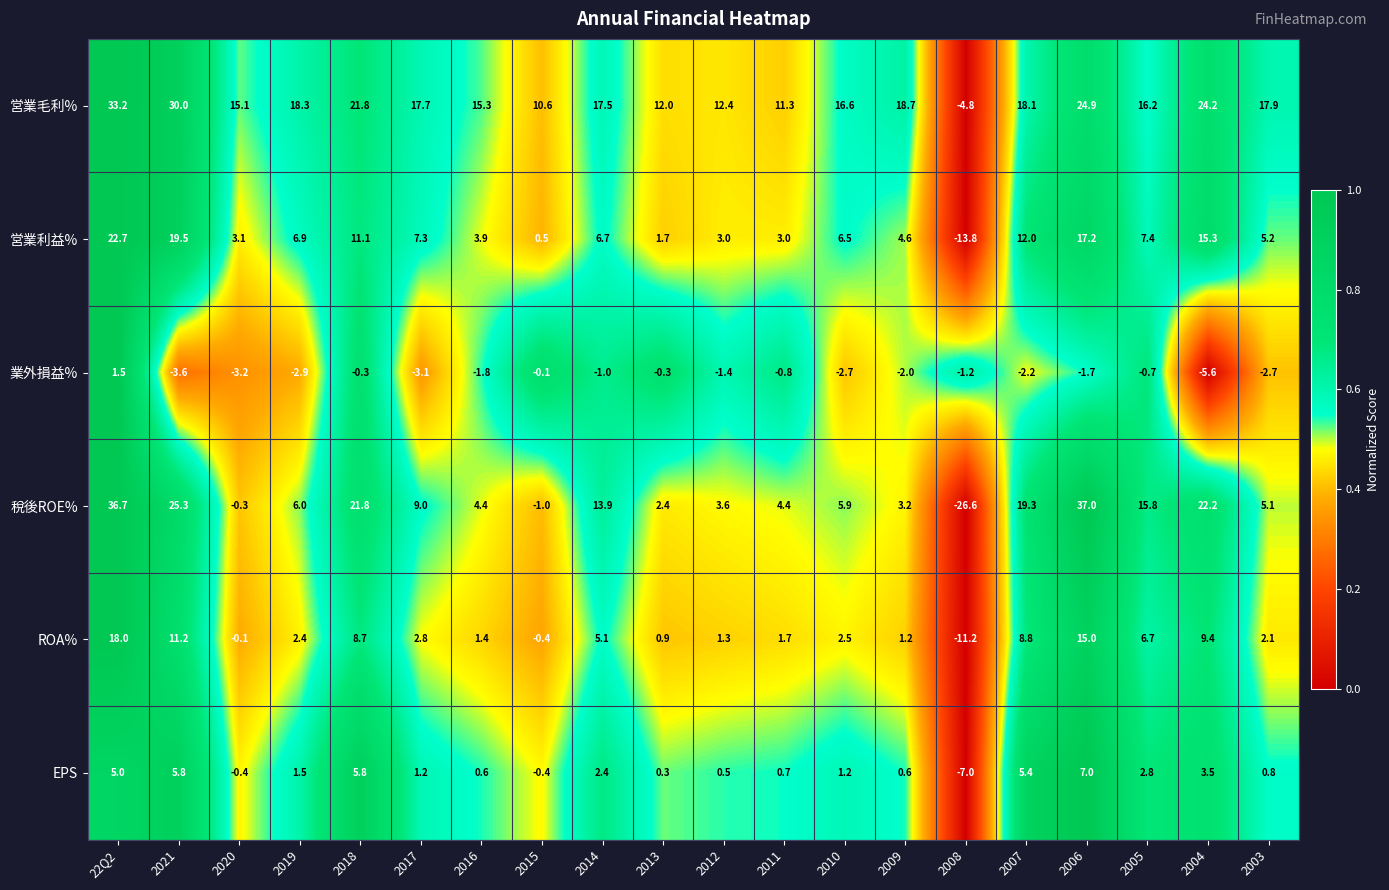

The 営業利益% series shows 3.9 at 2016. True or false?

True